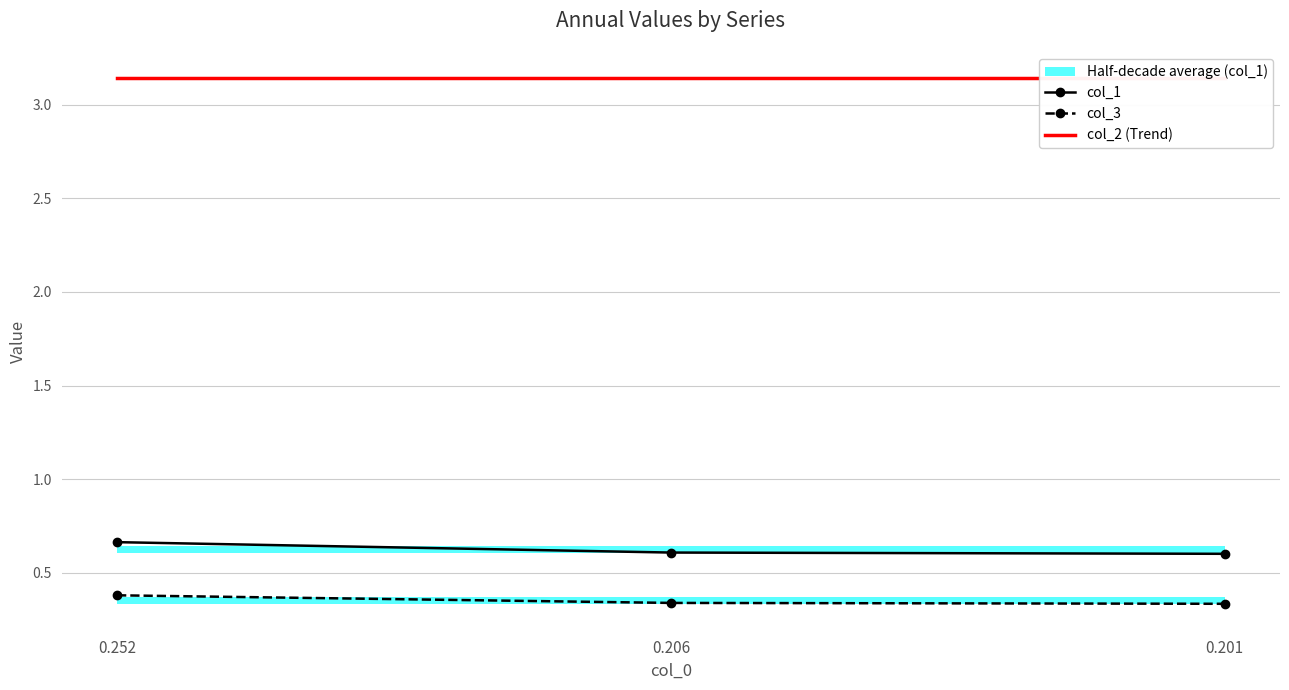

At which category is the sum across all series the highest?

0.252